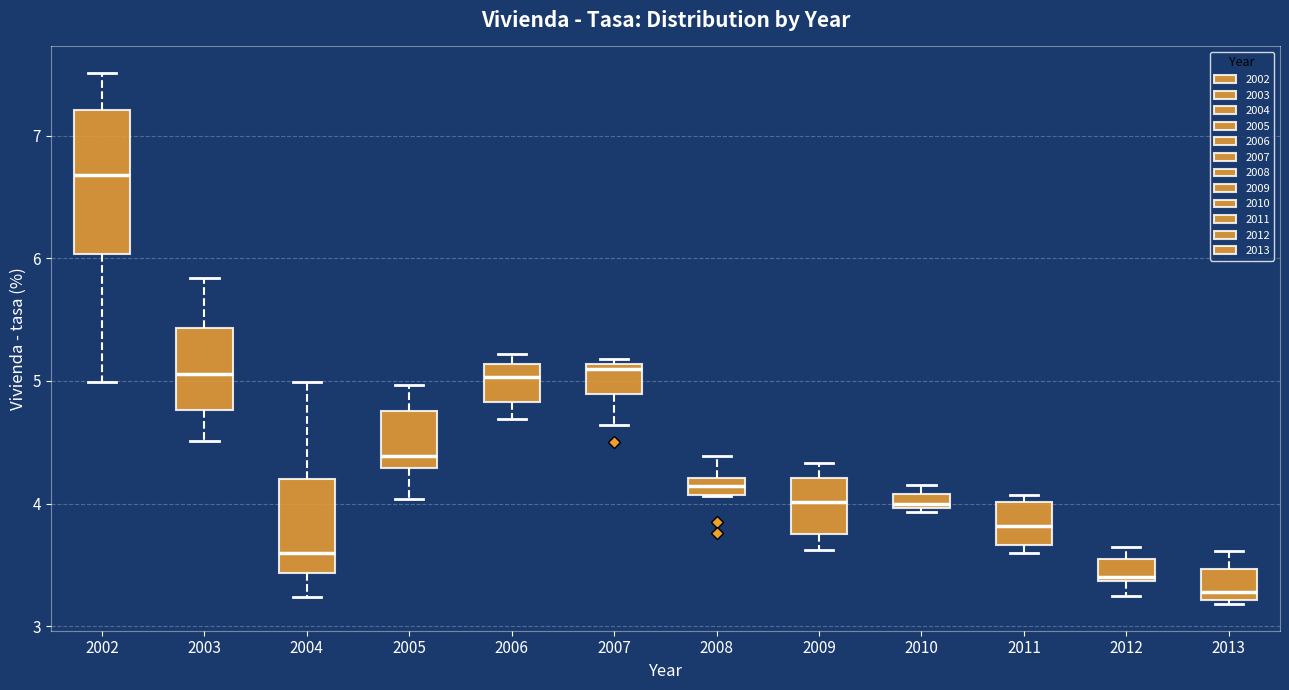

Where does the median line of the box at x = 2009 sit on the y-axis? The values are not printed on the chart, so give them approximately, as read against the axis.

4.0